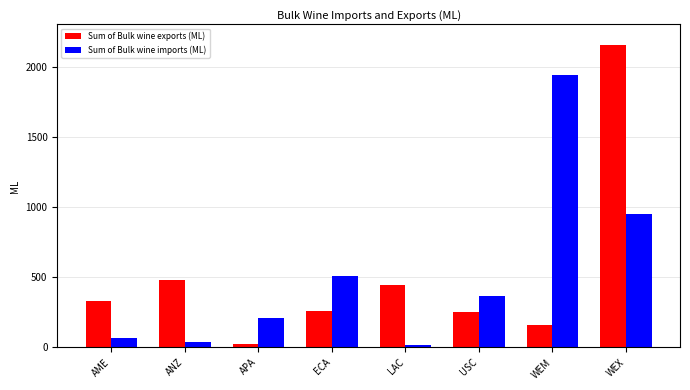

Is it true that Sum of Bulk wine exports (ML) equals 330.3 at AME?

True